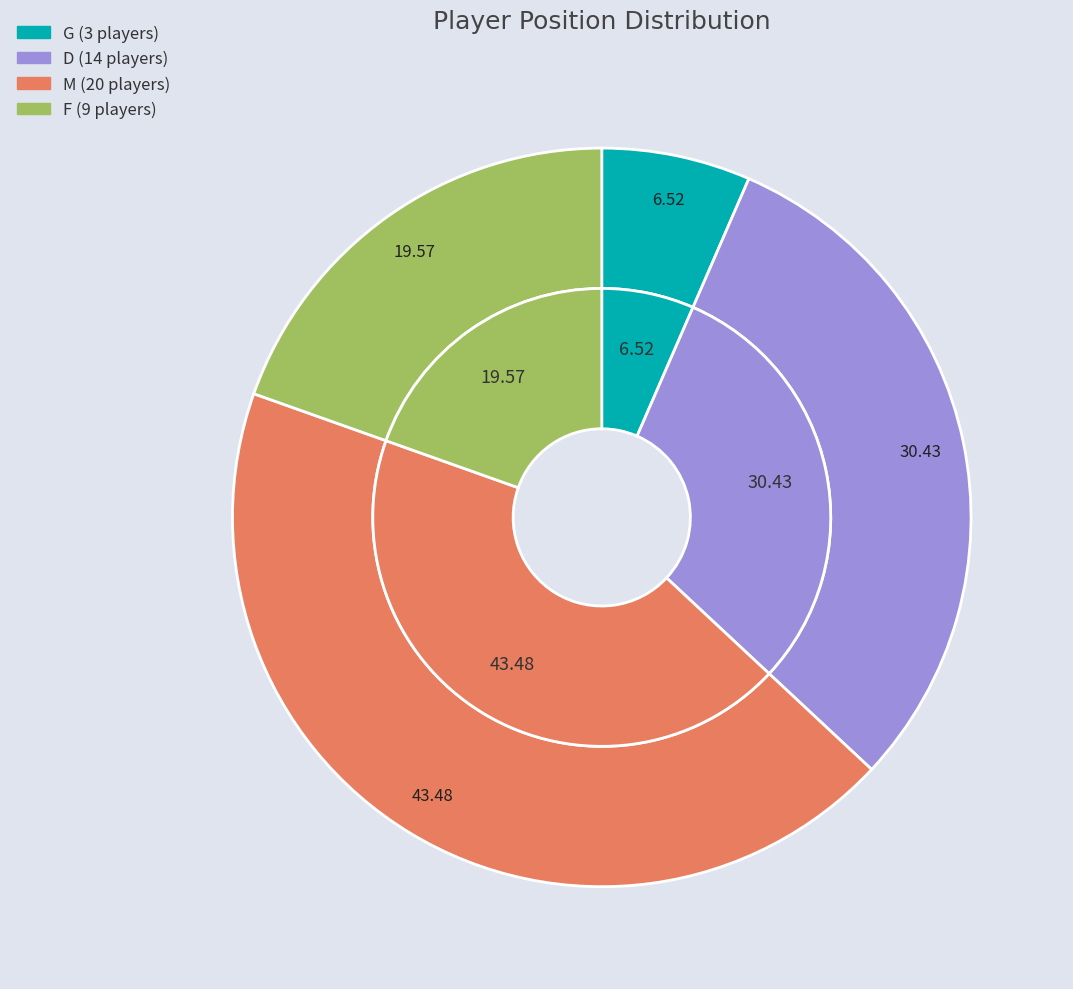

Is there any slice that represents more than half of the pie?

No